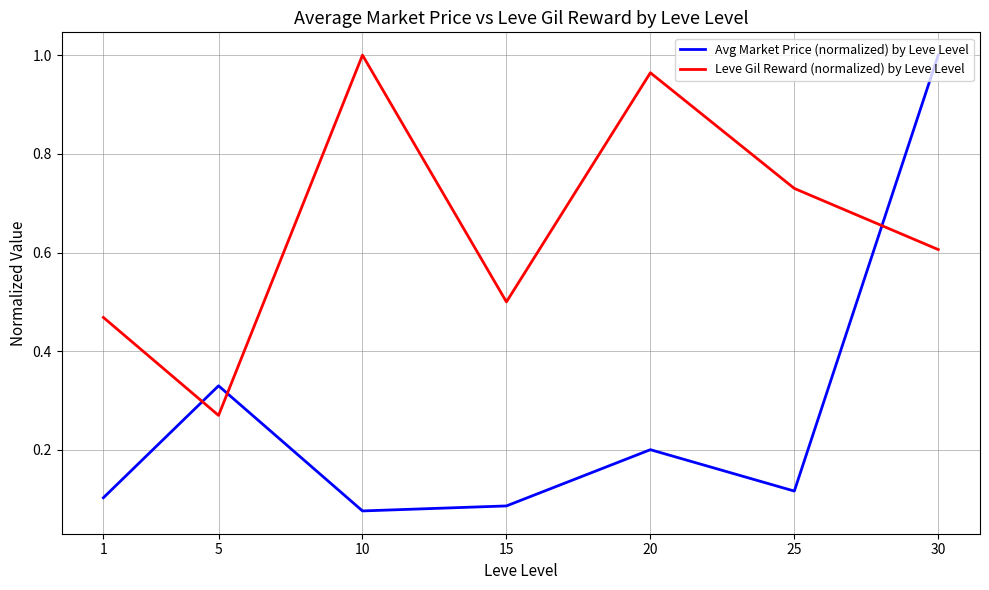

Where is Leve Gil Reward (normalized) by Leve Level nearest to the value 0?

5